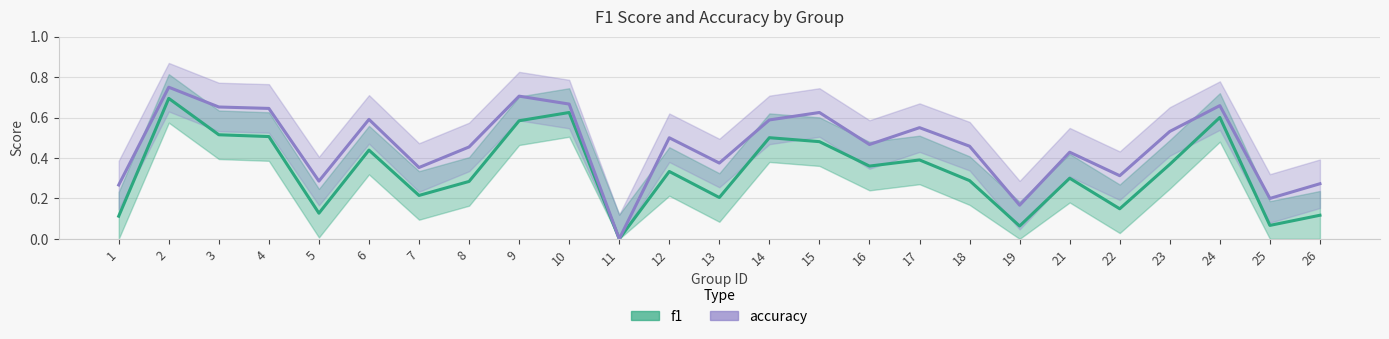

What is the approximate value of accuracy at 26?

0.3